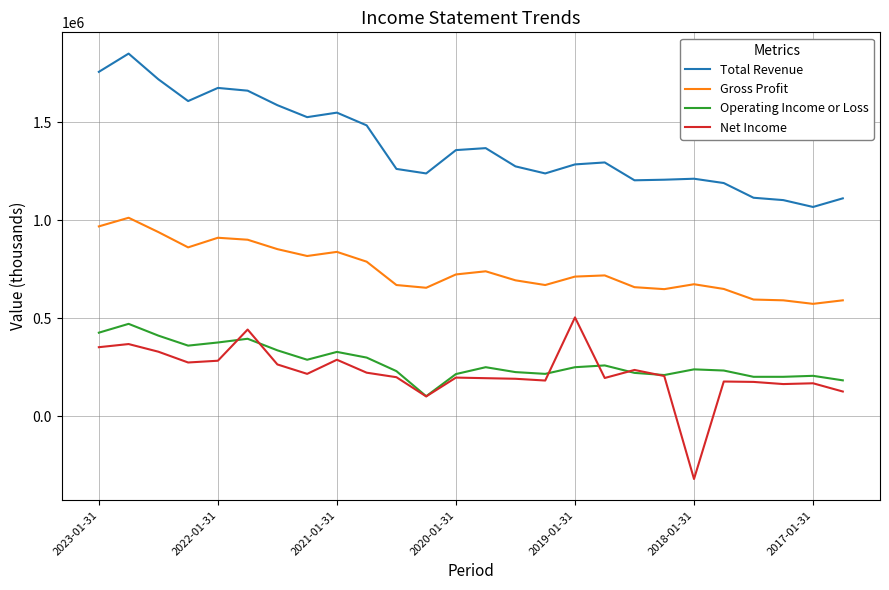

True or false: Gross Profit and Net Income intersect in this chart.

False